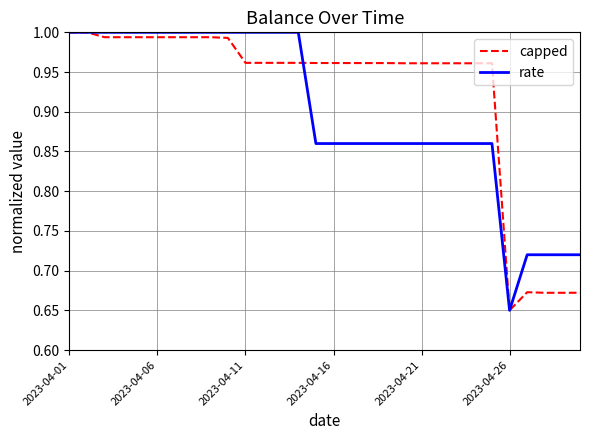

Rank the series by their average value, from lowest to highest.

rate, capped